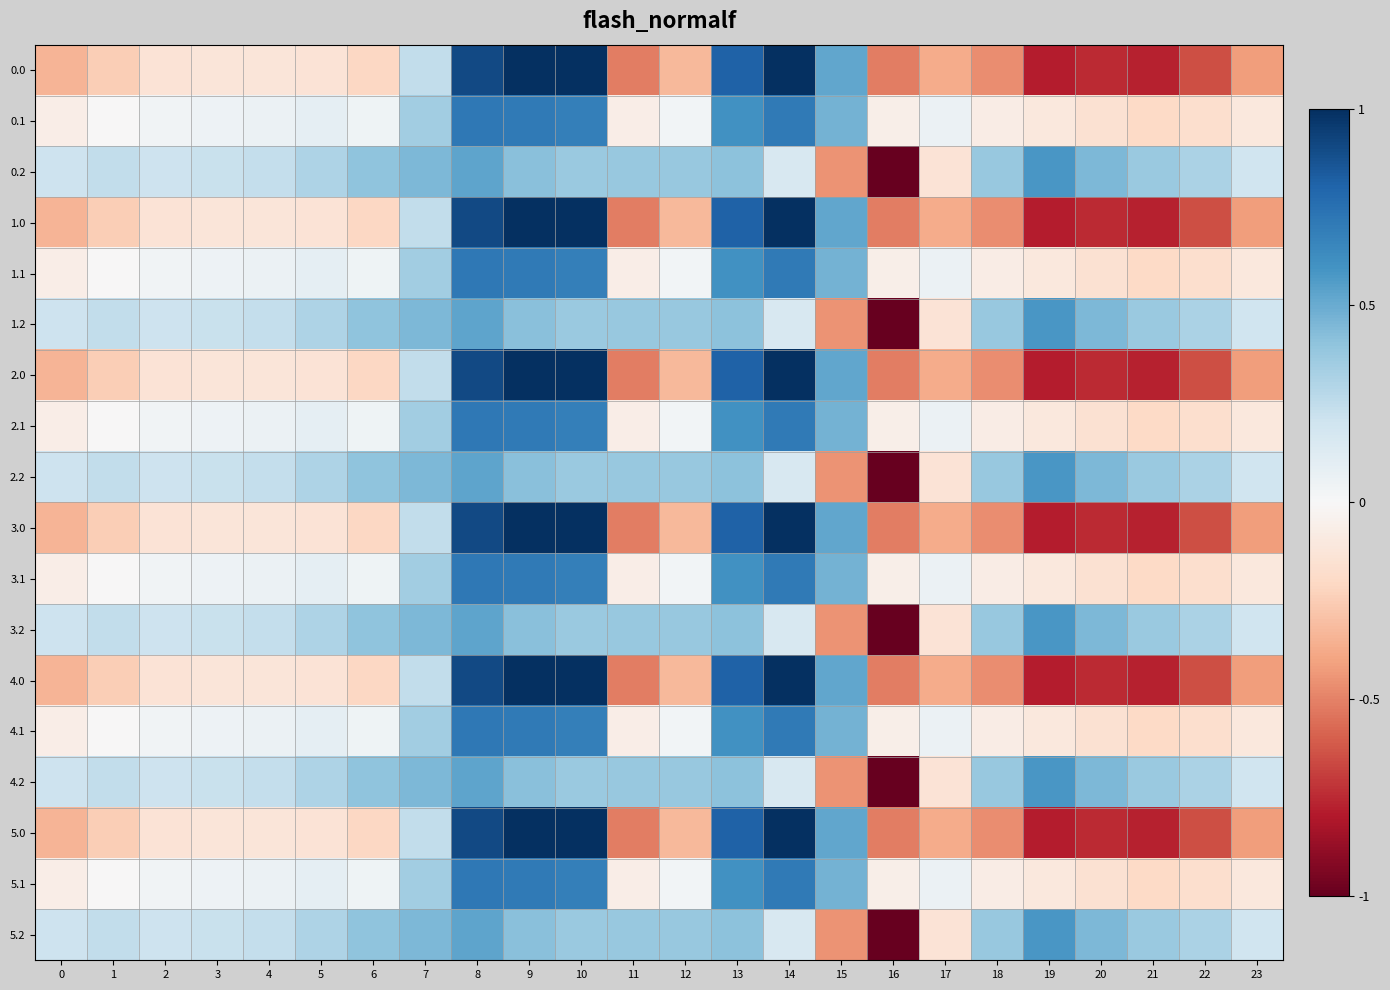

How many distinct data groups are displayed?

18